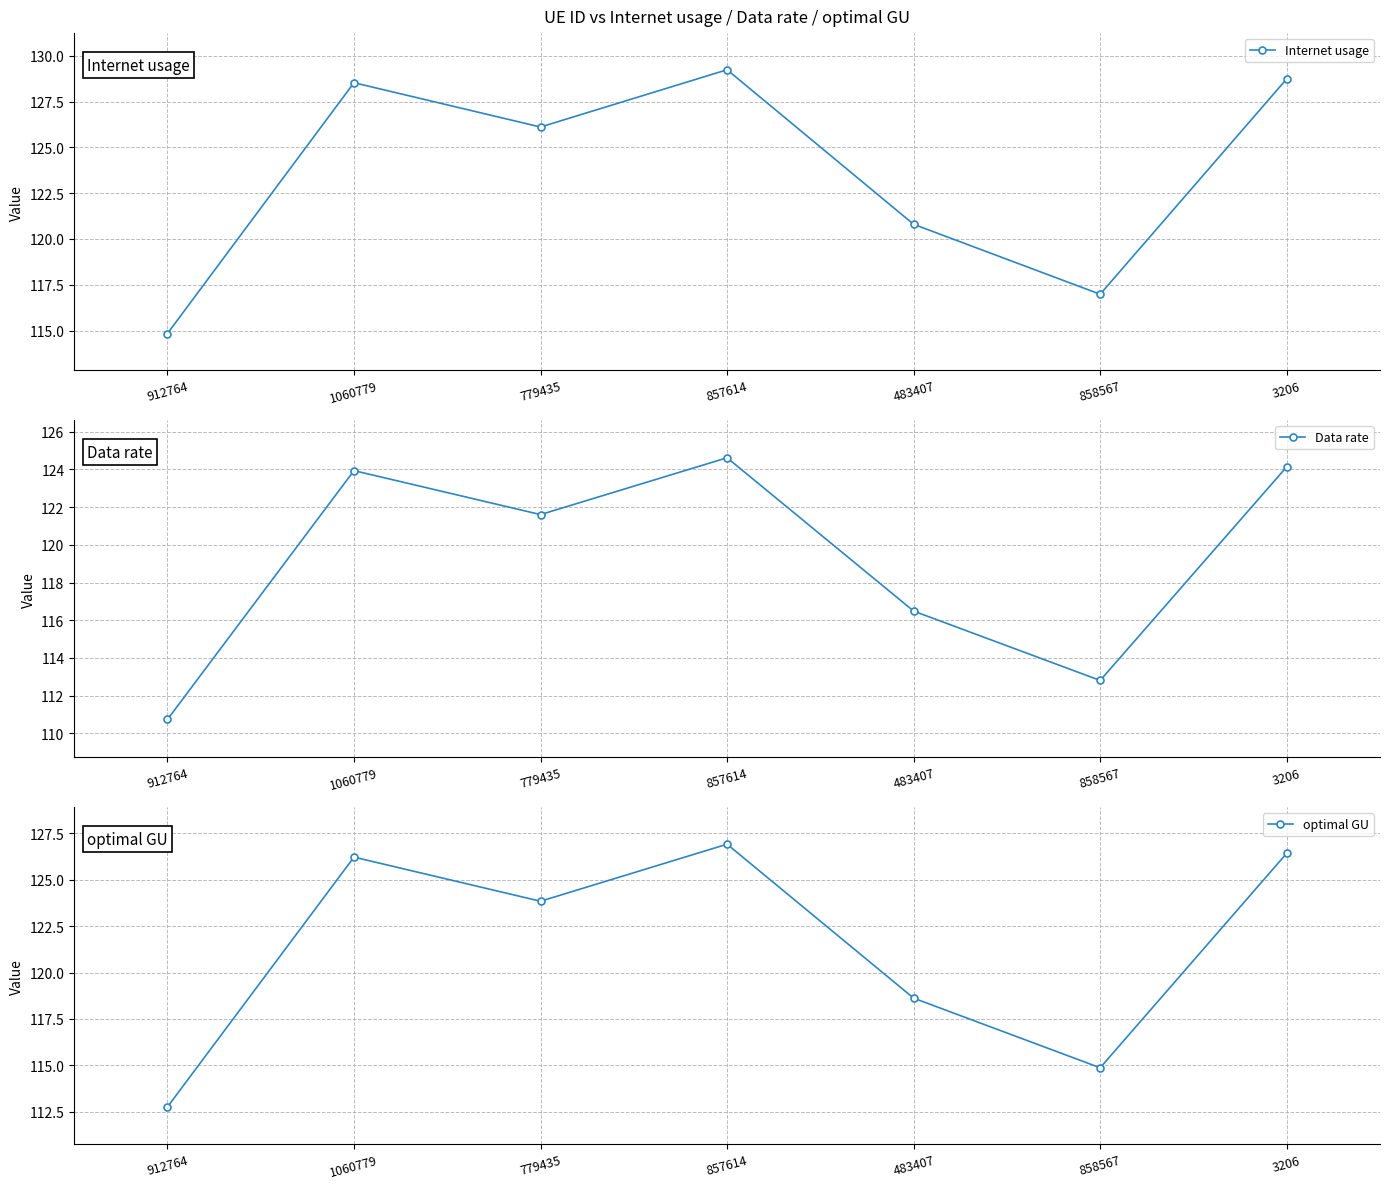

What is the sum of the optimal GU values at 779435 and 858567?

238.7